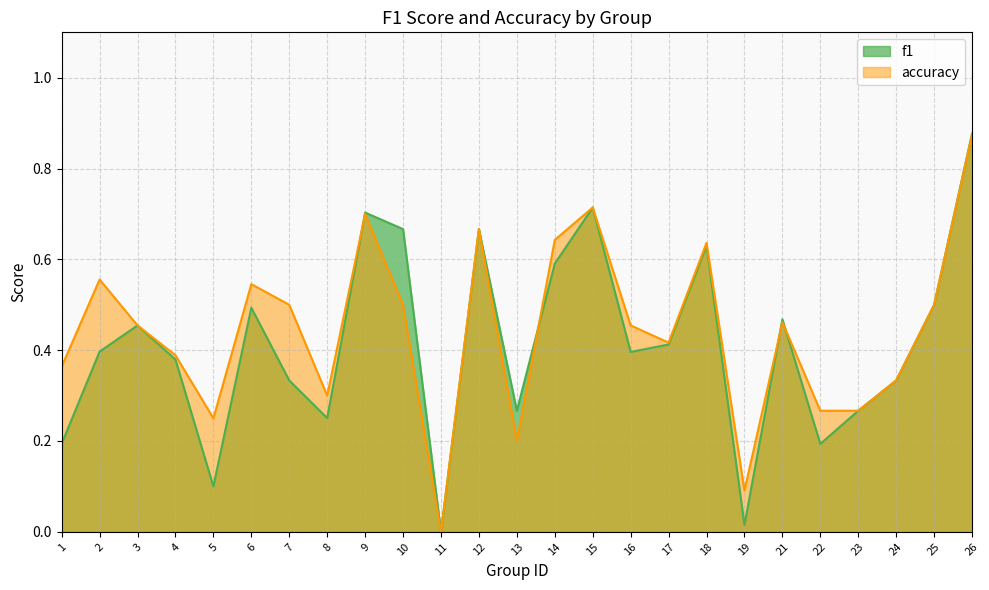

Where is the first local minimum for f1?

5